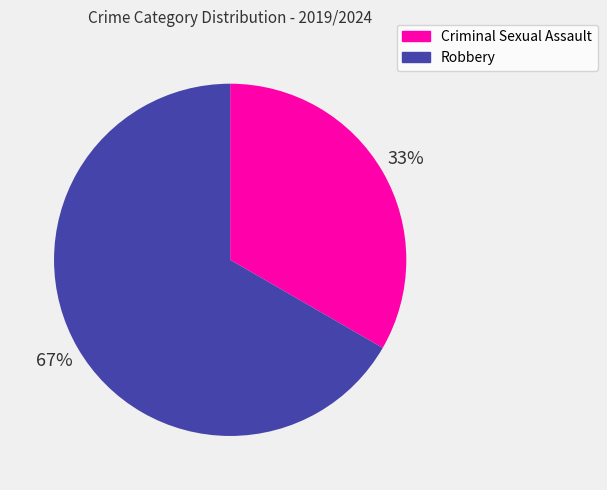

Which has a higher value, Criminal Sexual Assault or Robbery?

Robbery